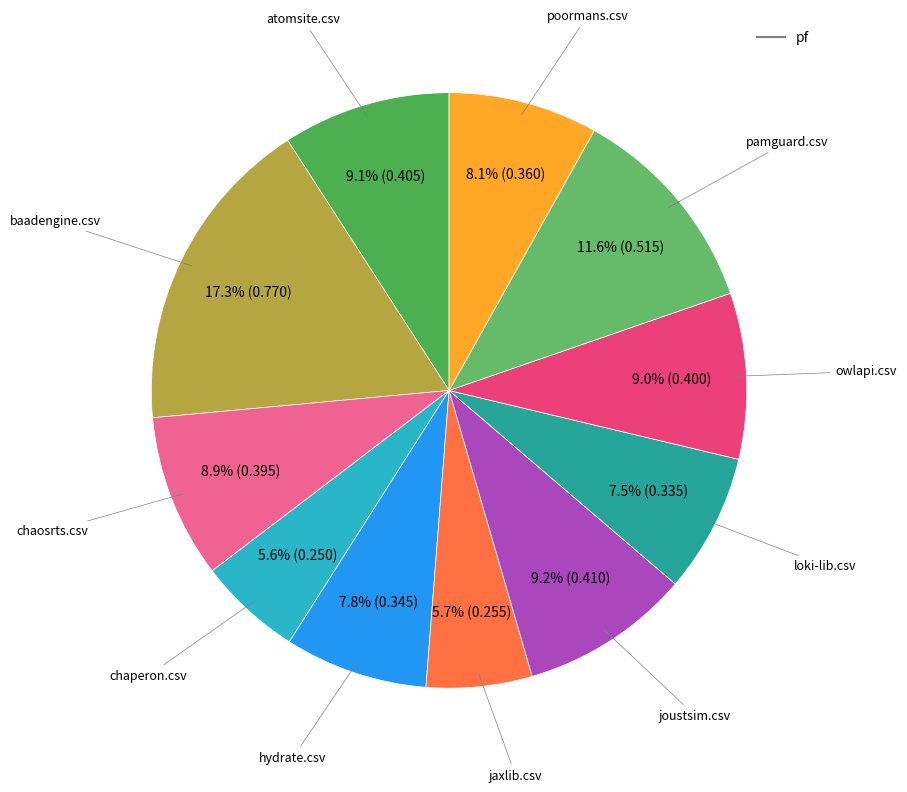

Is hydrate.csv the majority of the pie?

No